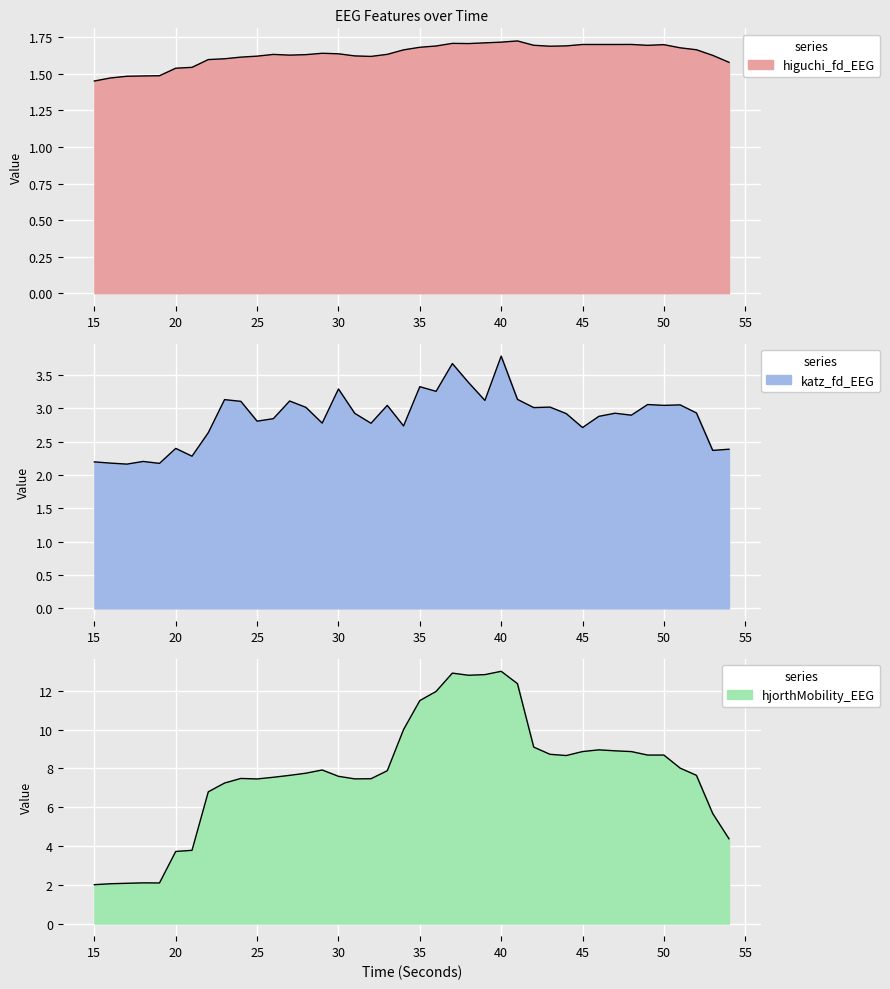

At which label is higuchi_fd_EEG closest to 1?

15